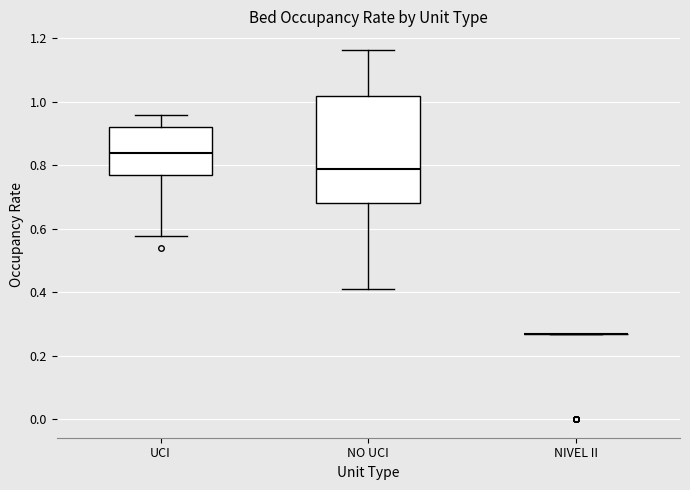

Comparing the boxes themselves (not the whiskers), which one is the tallest?

NO UCI